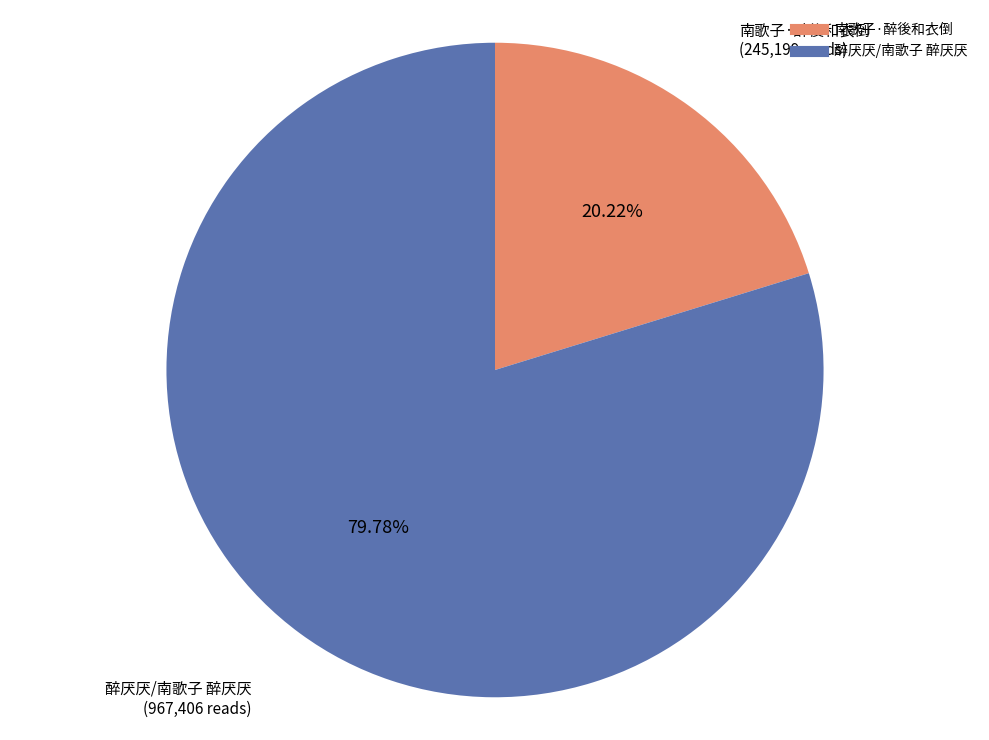

Which slice represents more than half of the pie?

醉厌厌/南歌子 醉厌厌